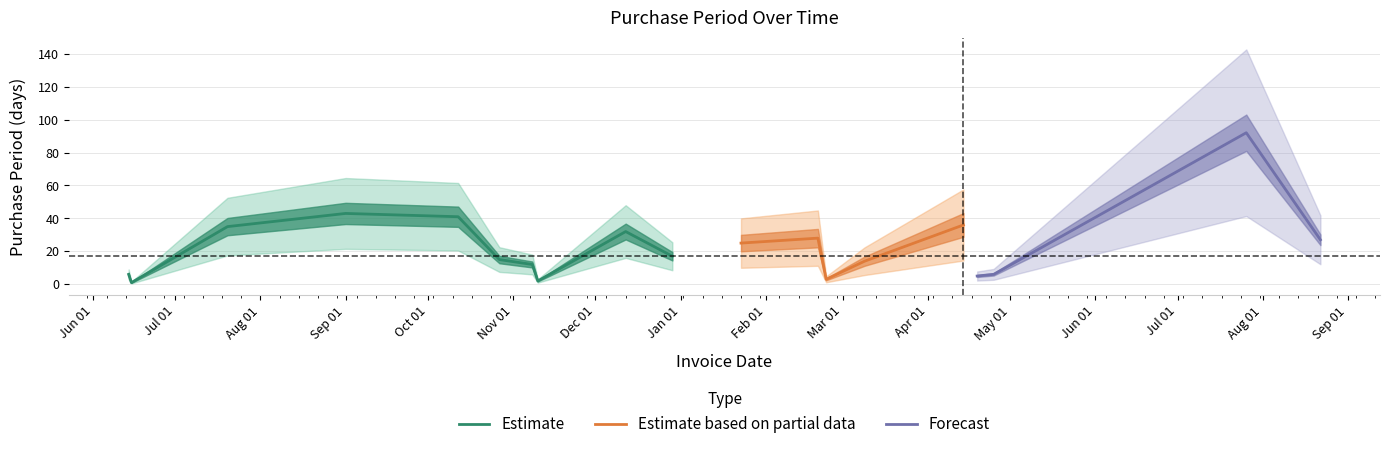

True or false: the data shows 2 at 2016-06-14.

False